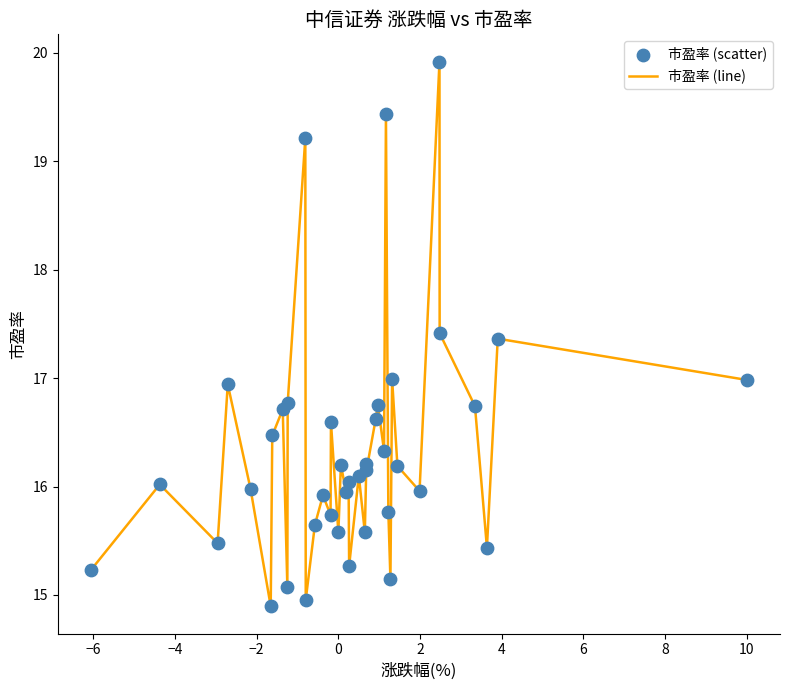

What is the maximum value shown in the chart?

19.9